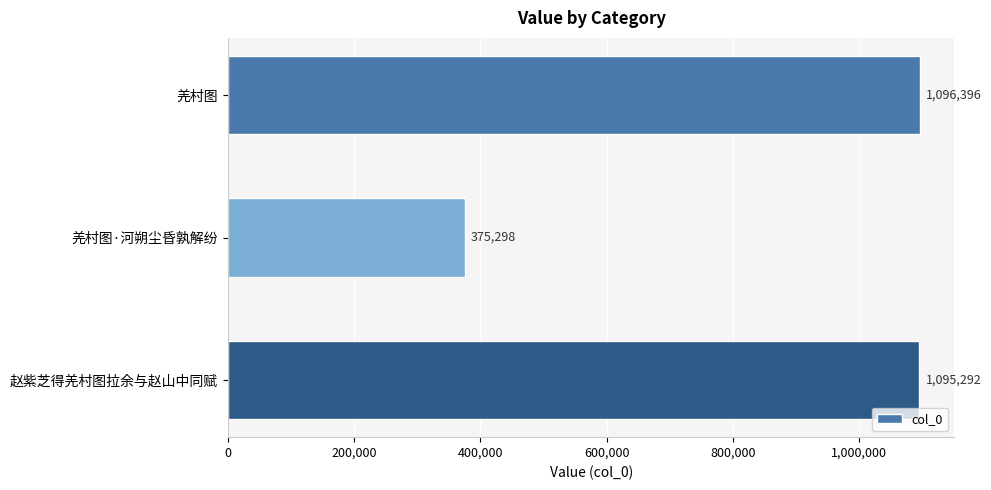

How many distinct data groups are displayed?

1